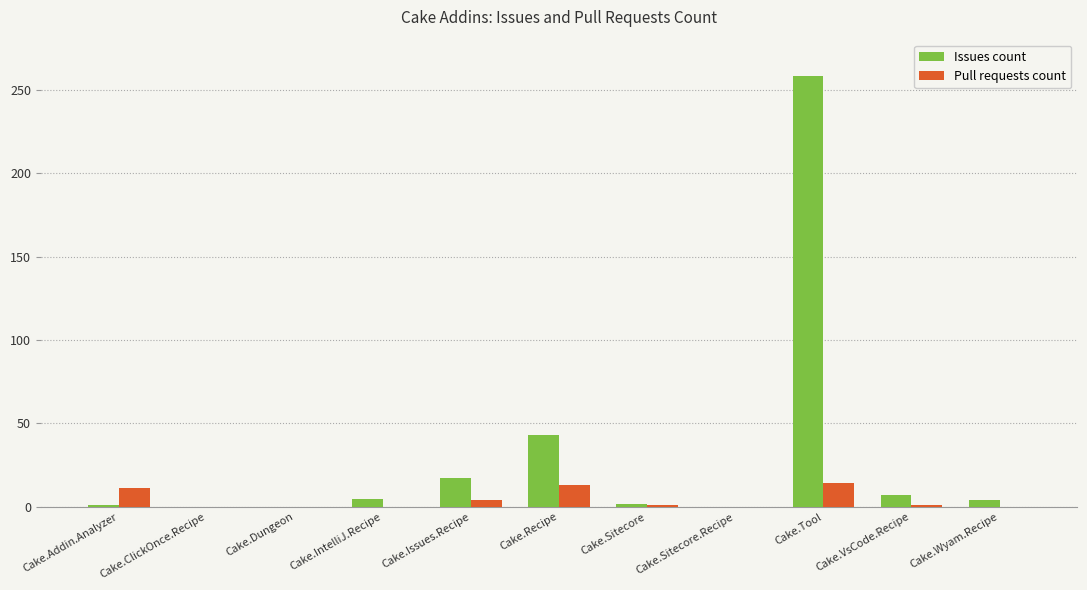

Where is Issues count nearest to the value 129?

Cake.Recipe